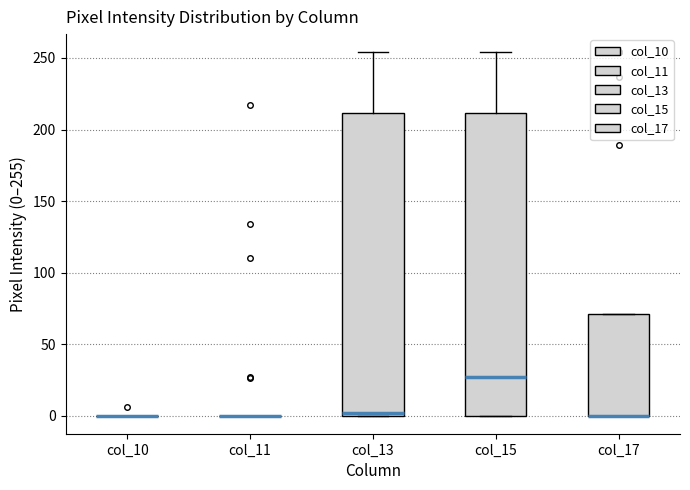

Reading left to right, transcribe this box plot: for each box, give where its median line is, the range the box spans, and where its two whiskers end, as read against the y-axis. The values are not printed on the chart, so give them approximately, as read against the axis.

col_10: box collapsed to a line at 0, whiskers 0 to 0
col_11: box collapsed to a line at 0, whiskers 0 to 0
col_13: median 0, box 0 to 210, whiskers 0 to 255
col_15: median 25, box 0 to 210, whiskers 0 to 255
col_17: median 0 (drawn on the box's lower edge), box 0 to 70, whiskers 0 to 70